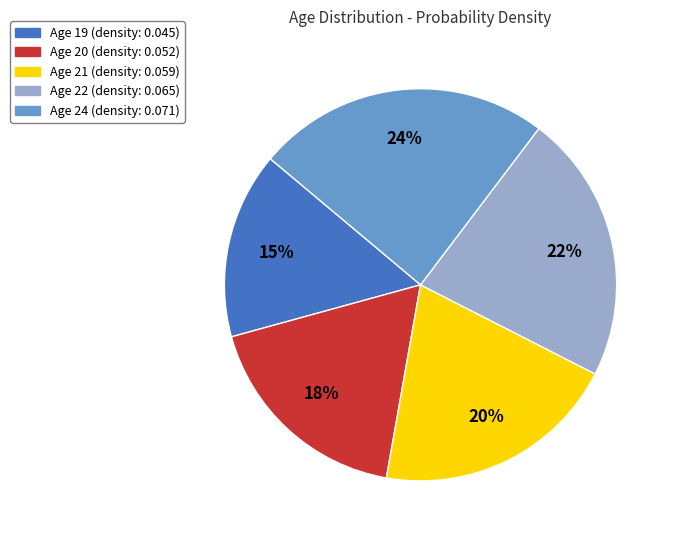

To the nearest percent, what is the average slice percentage?

20%